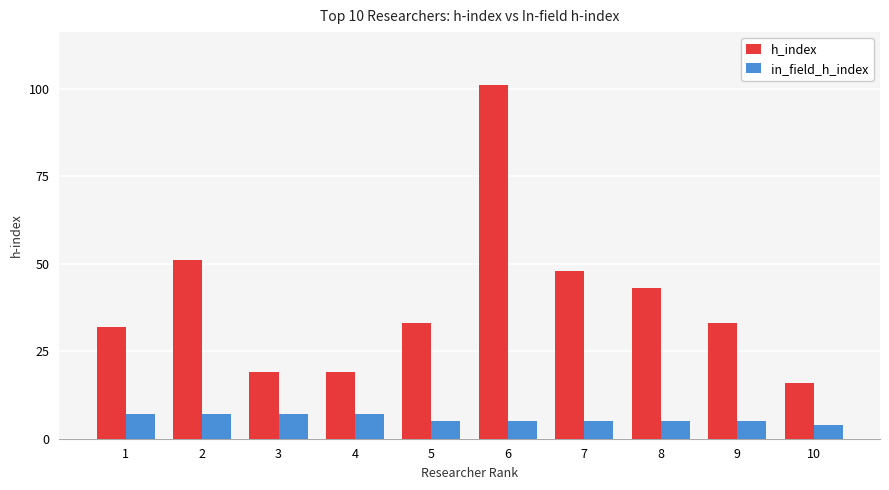

Between 1 and 8, which series saw the biggest shift?

h_index